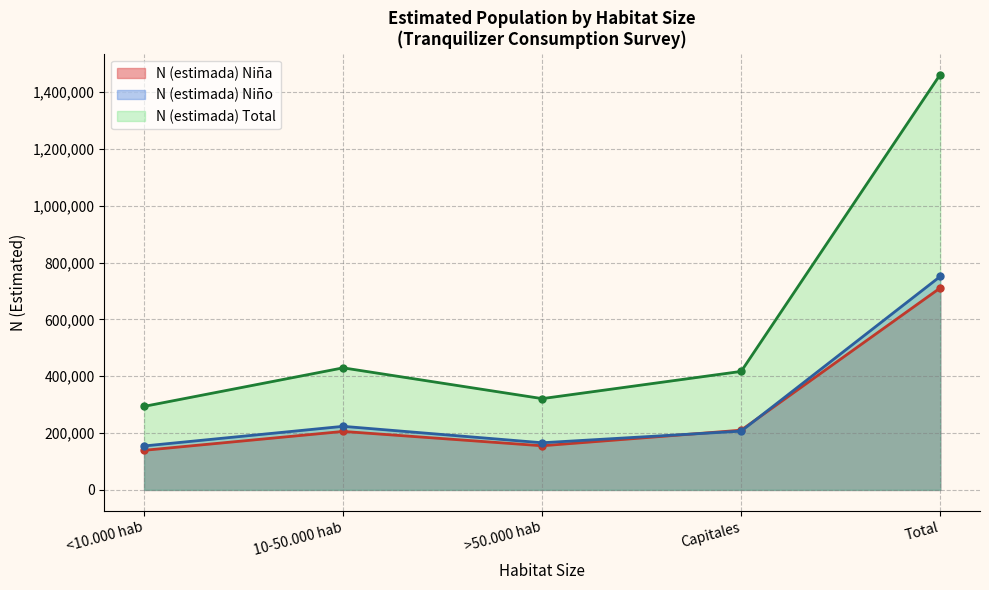

What is the difference between the highest and lowest values at Total?

751400